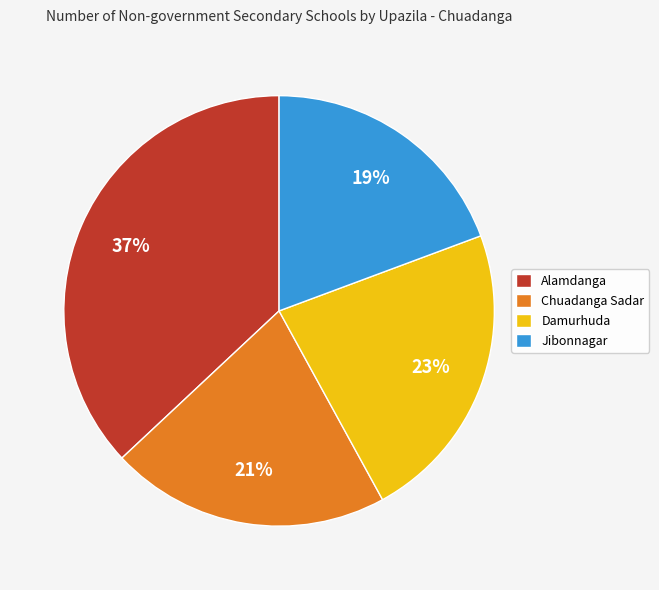

To the nearest percent, what is the average slice percentage?

25%